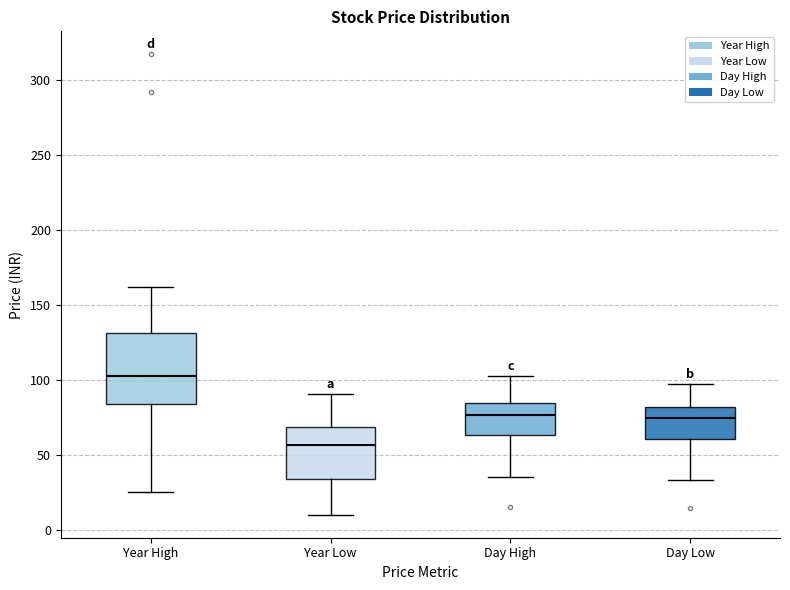

Which box is the tallest, from its lower edge to its upper edge?

Year High